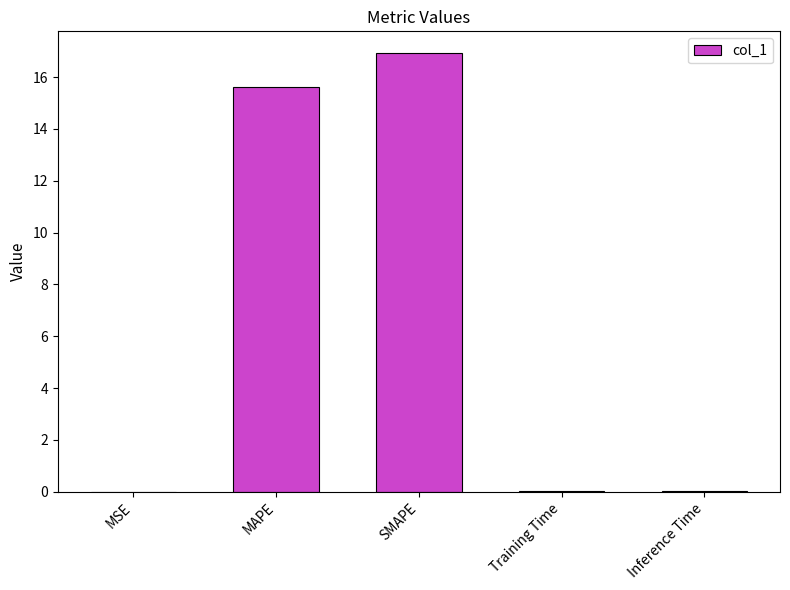

What is the sum of the values at Inference Time and MSE?

0.1